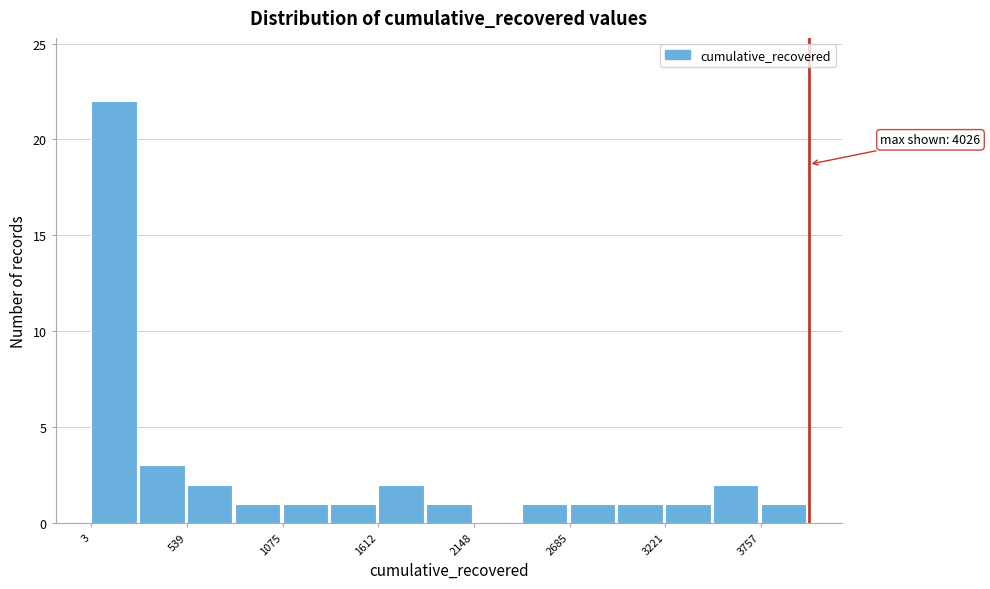

Around what value on the x-axis is the tallest bar? Give the approximate position of its centre, as read against the axis.

100